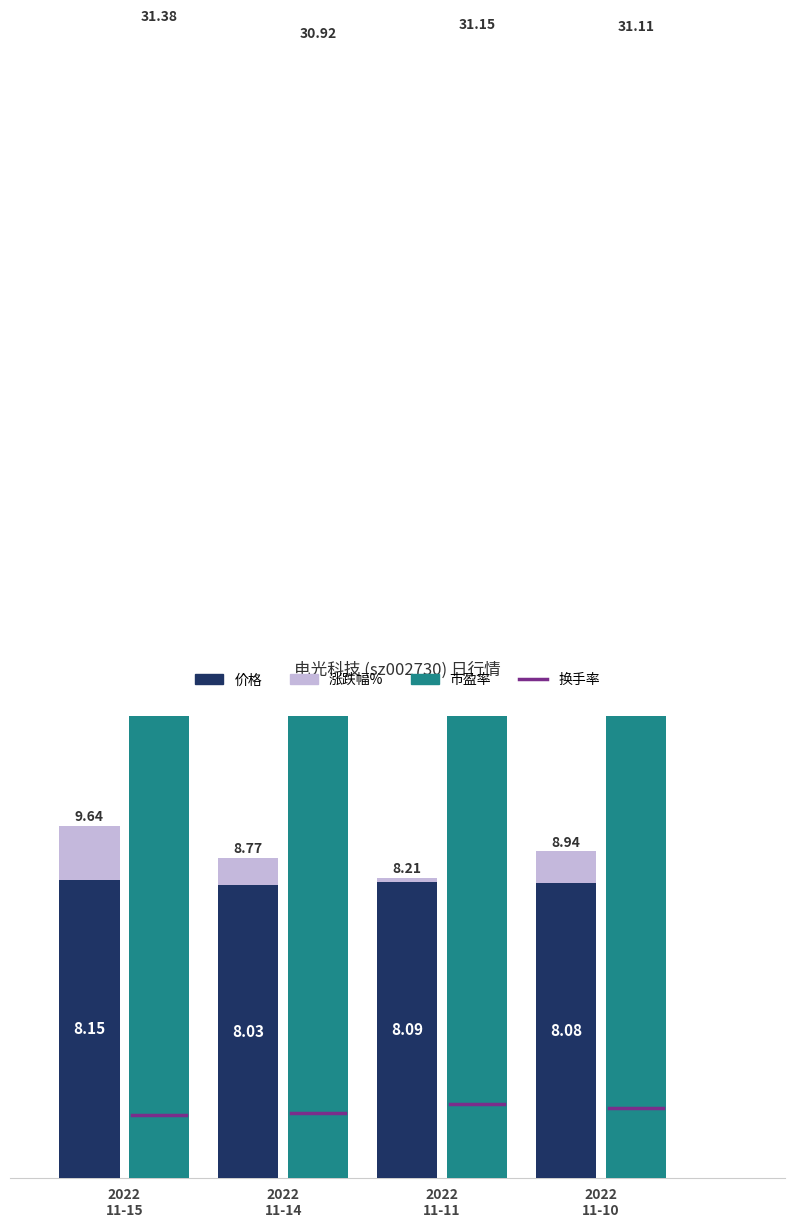

The 市盈率 series shows 31.4 at 2022-11-15. True or false?

True